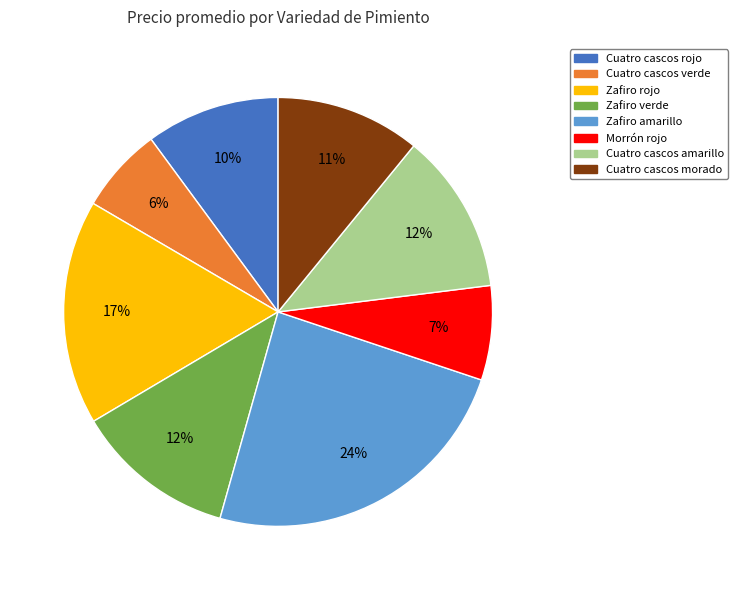

Count the number of slices in the pie.

8